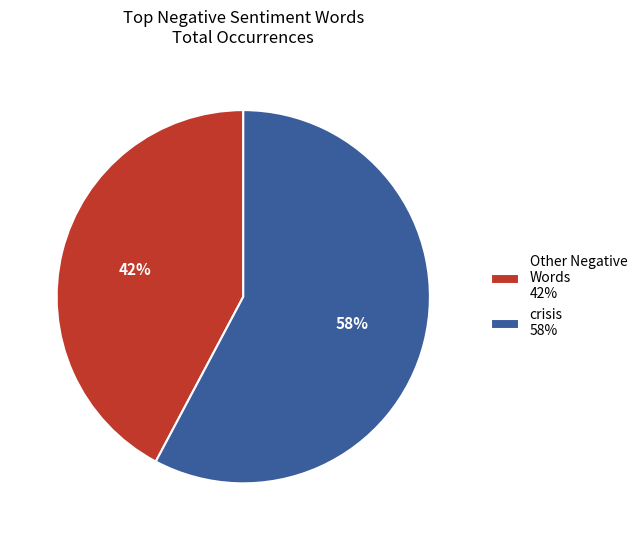

Is the sum of crisis 58% and Other Negative Words 42% greater than half?

Yes